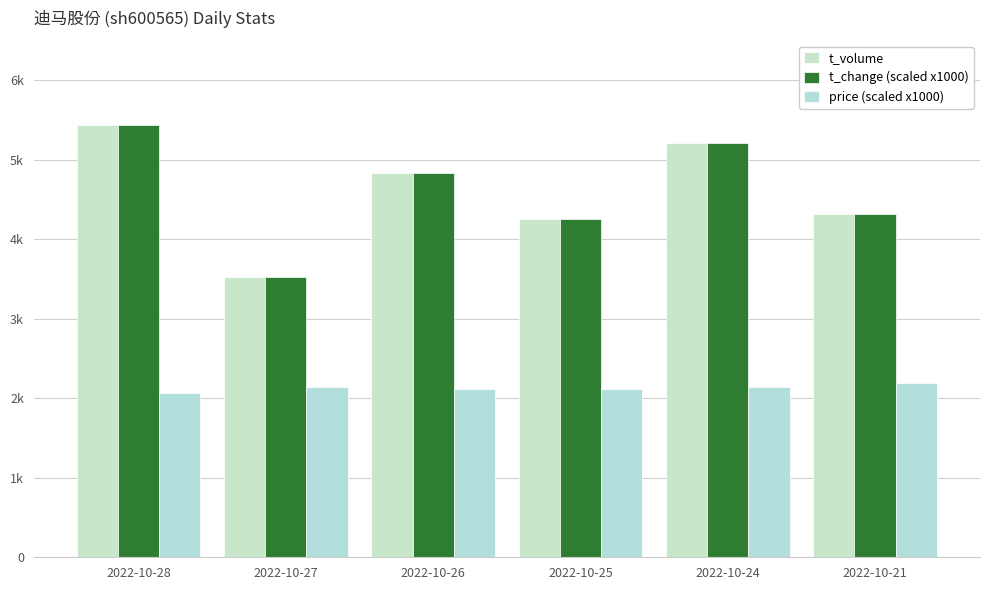

Rank the series by their maximum value, from lowest to highest.

price (scaled x1000), t_volume, t_change (scaled x1000)